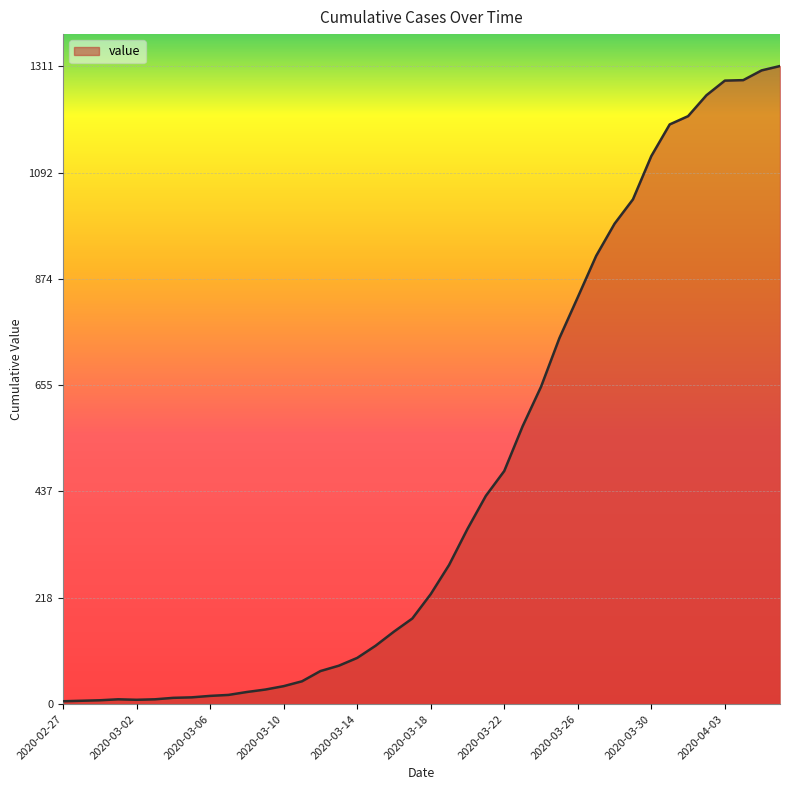

What is the maximum value shown in the chart?

1311